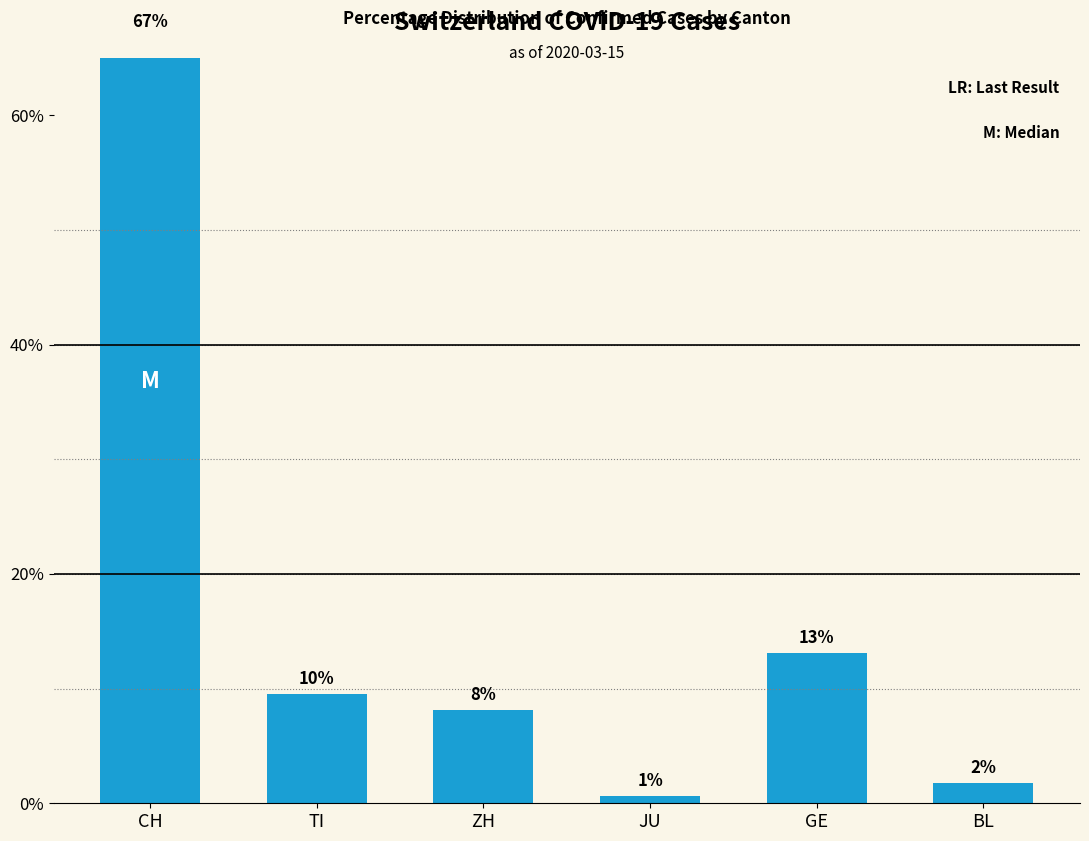

What is the minimum value shown in the chart?

0.6